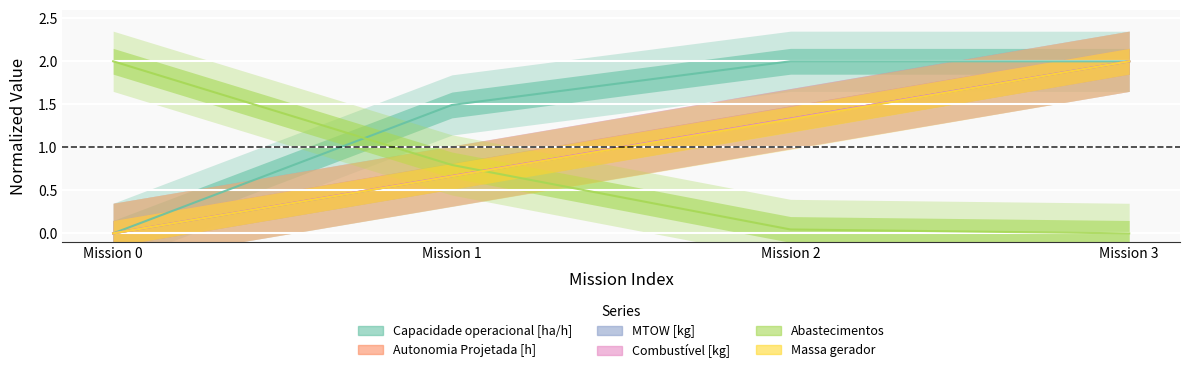

How many distinct data groups are displayed?

6